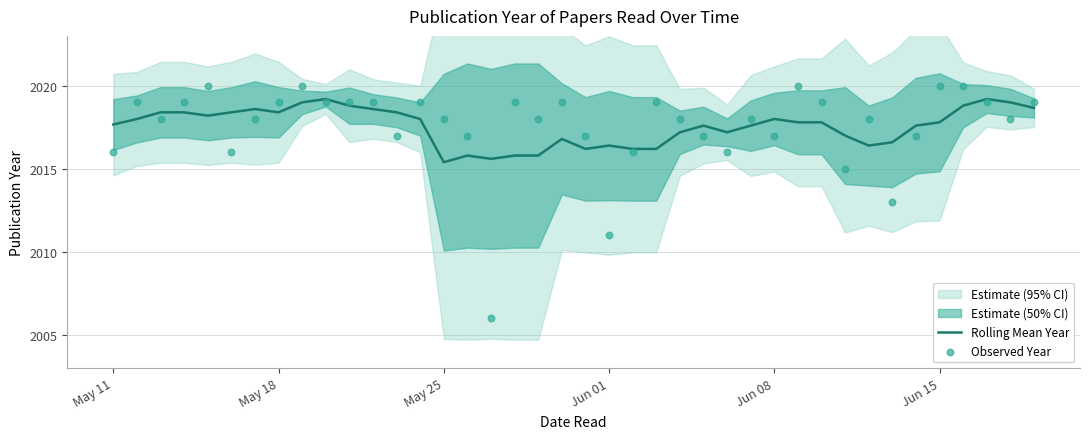

Which series has the largest total across all categories?

Rolling Mean Year